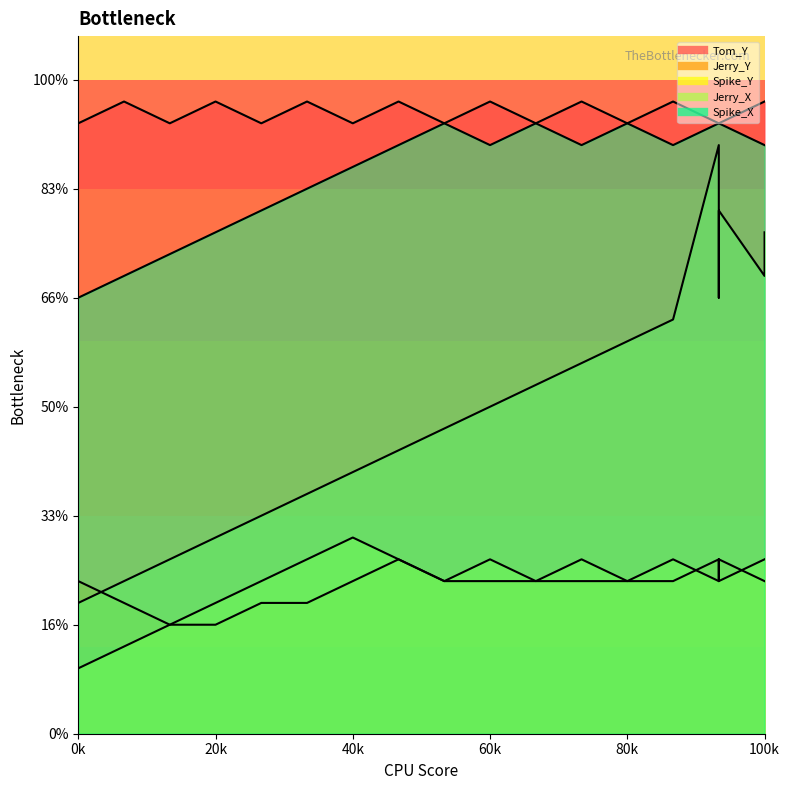

Which series changed the most between 27 and 17?

Jerry_X